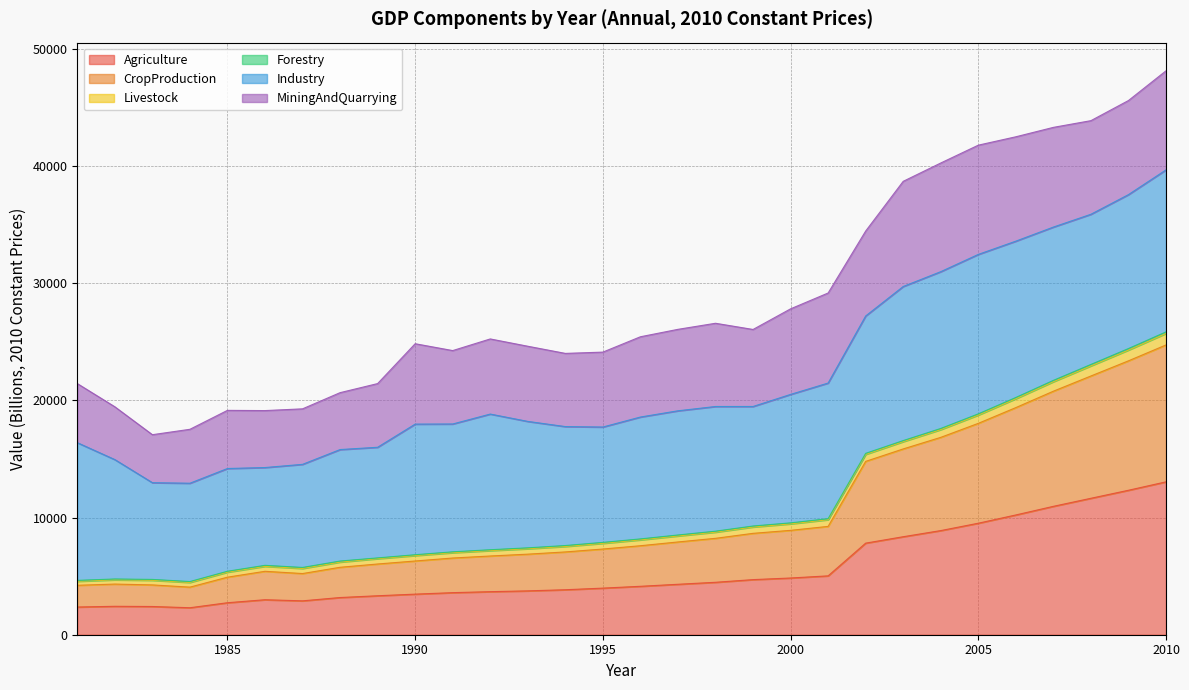

What is the minimum value for Agriculture?

2303.5